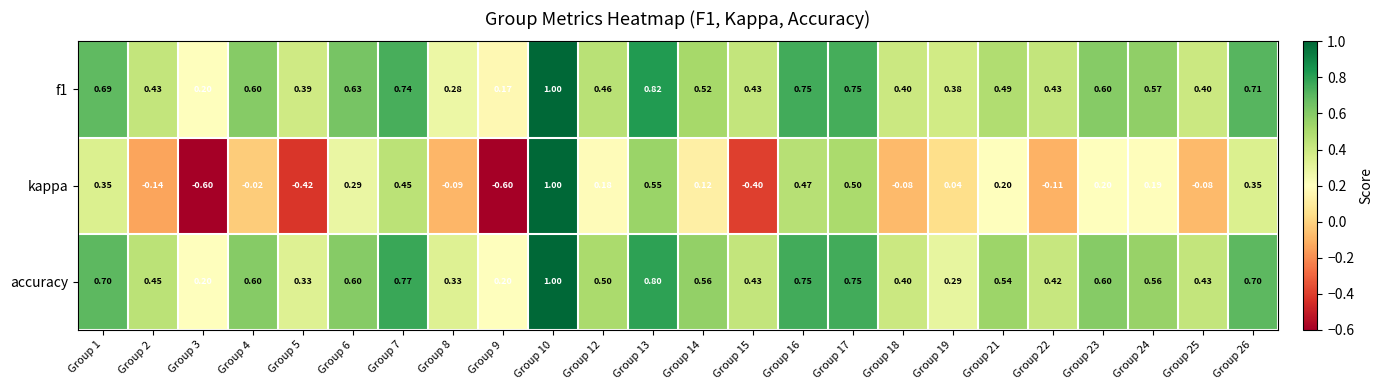

Between Group 5 and Group 24, which series saw the biggest shift?

kappa